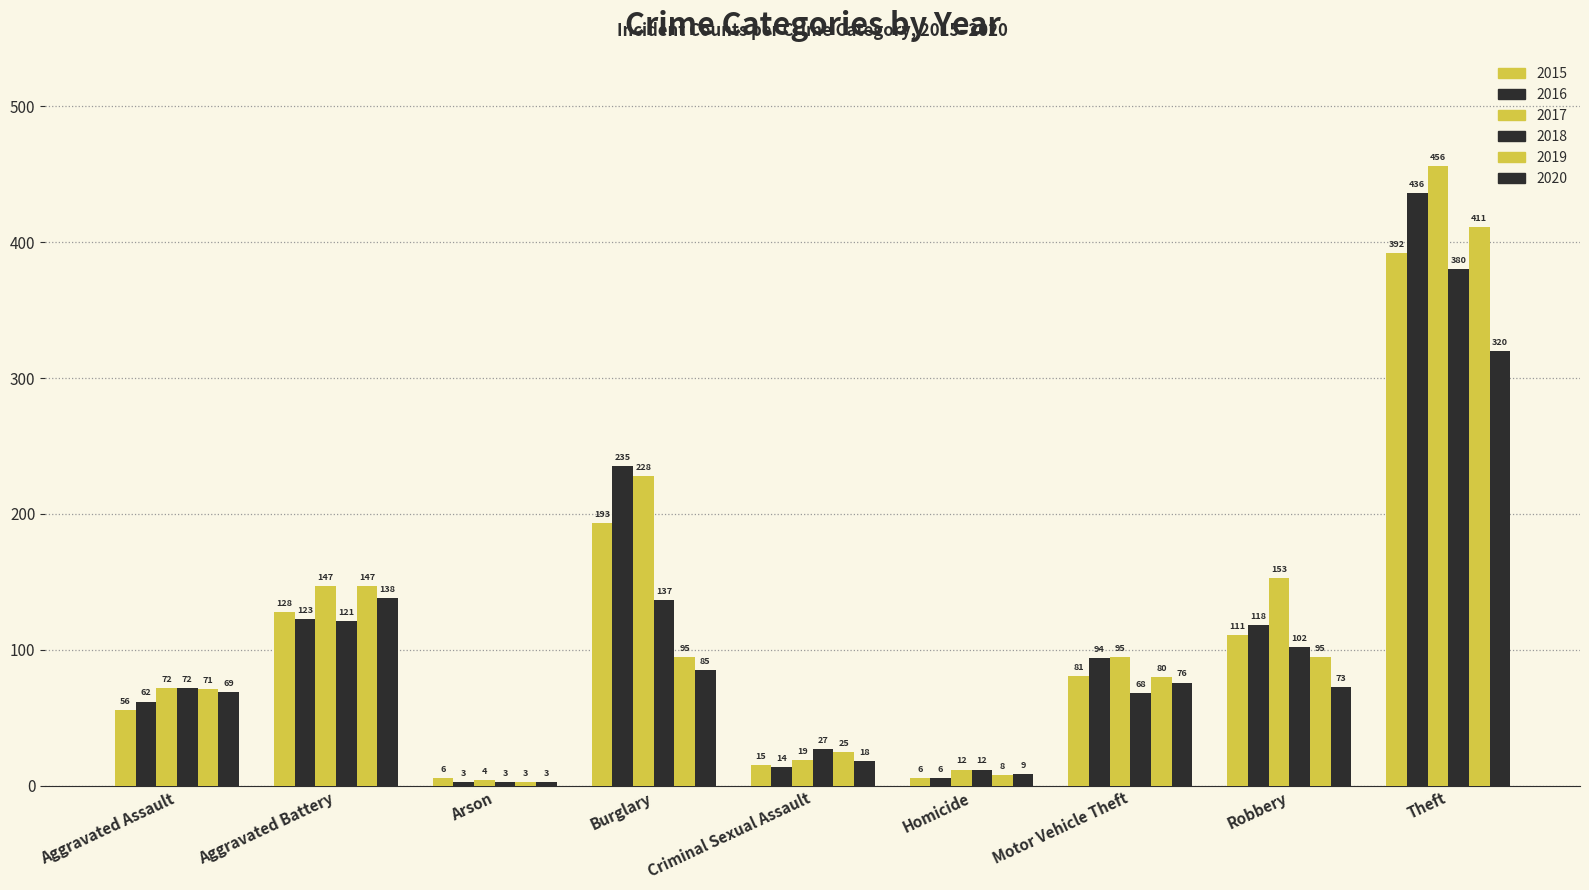

What is the sum of the 2016 values at Arson and Aggravated Assault?

65